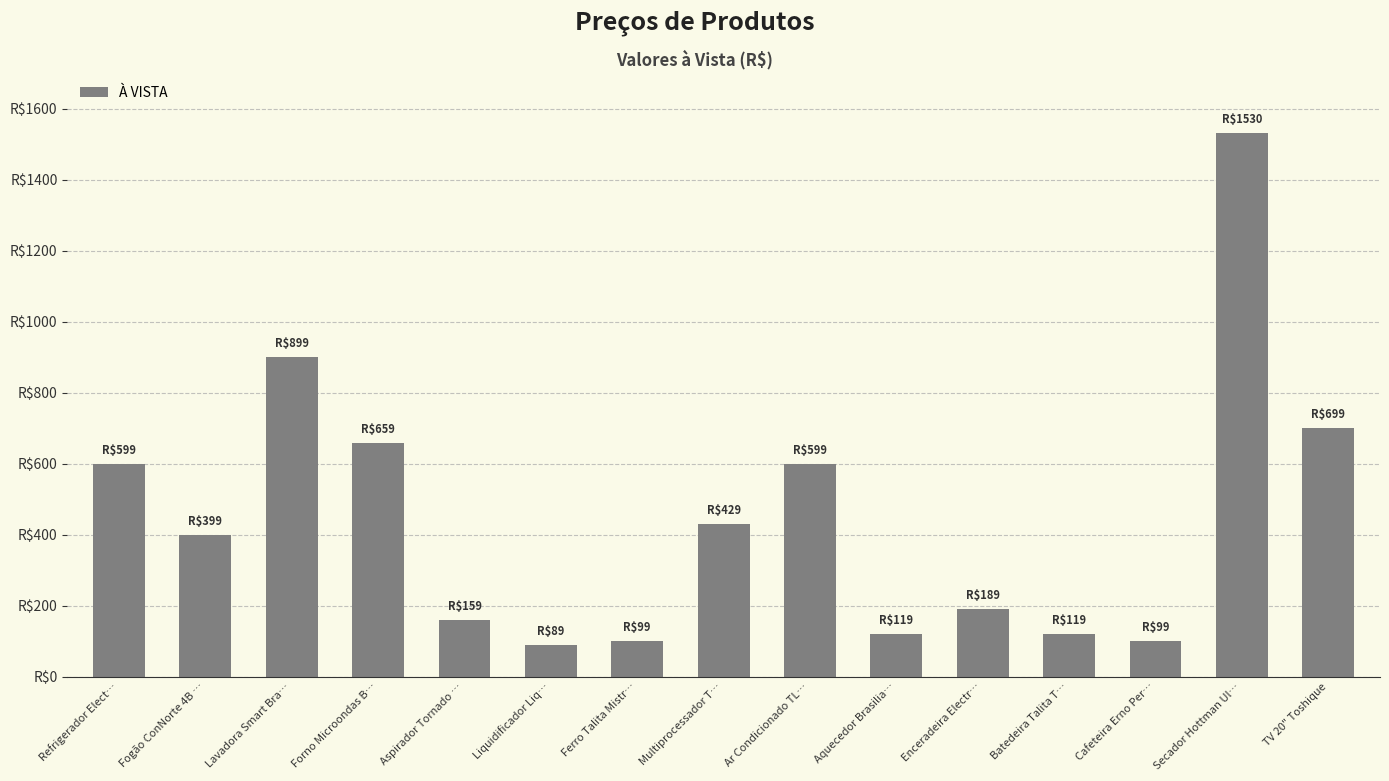

What is the change in value from Batedeira Talita T… to Secador Hottman Ul…?

+1411